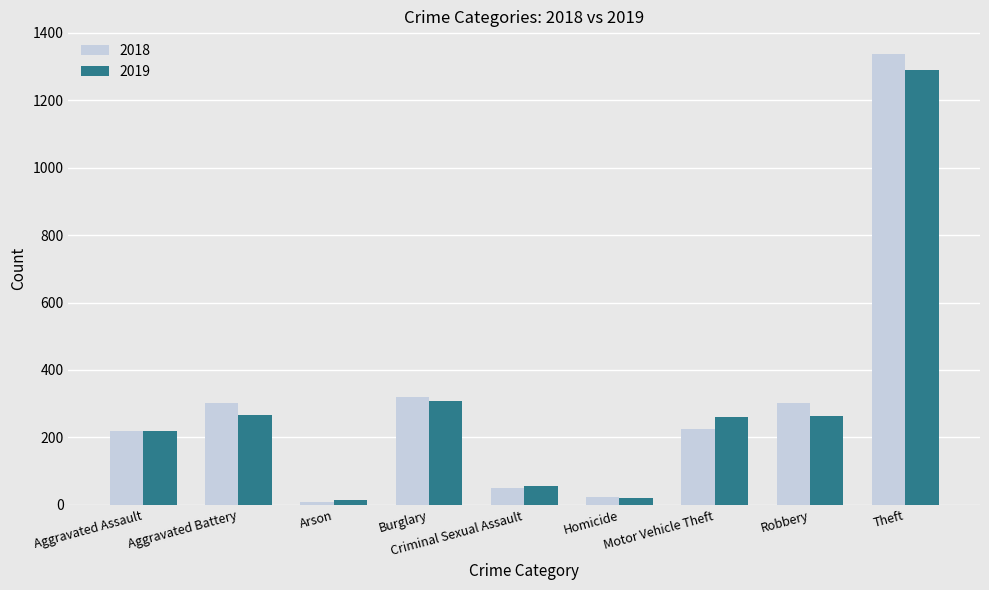

What is the value of the 2018 bar at the 1st from the left?

220